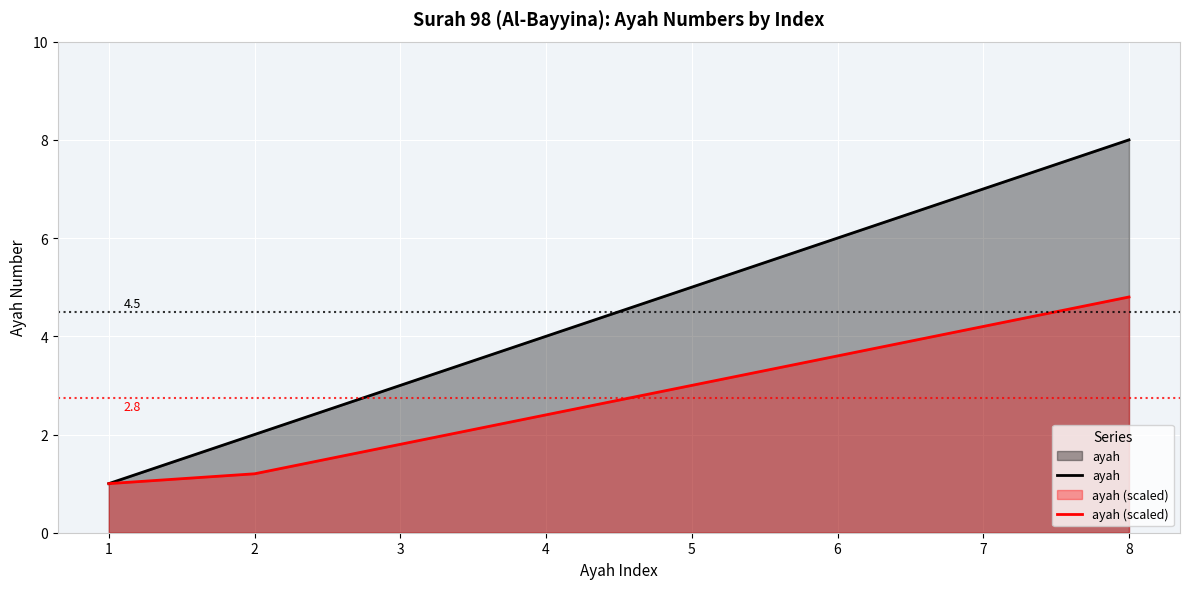

True or false: ayah and ayah (scaled) cross at least once.

False